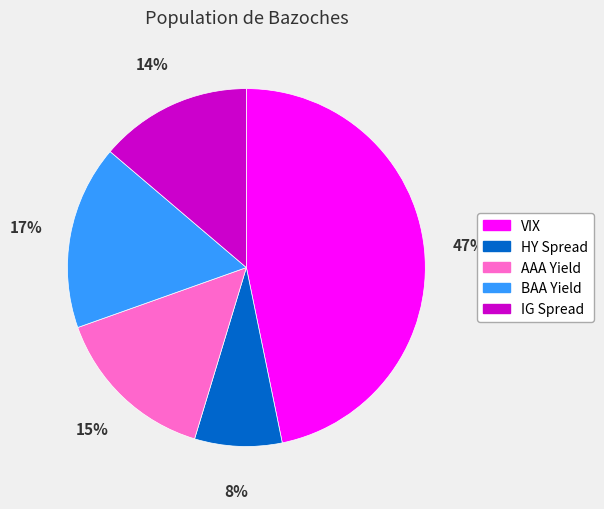

Is there any slice that represents more than half of the pie?

No